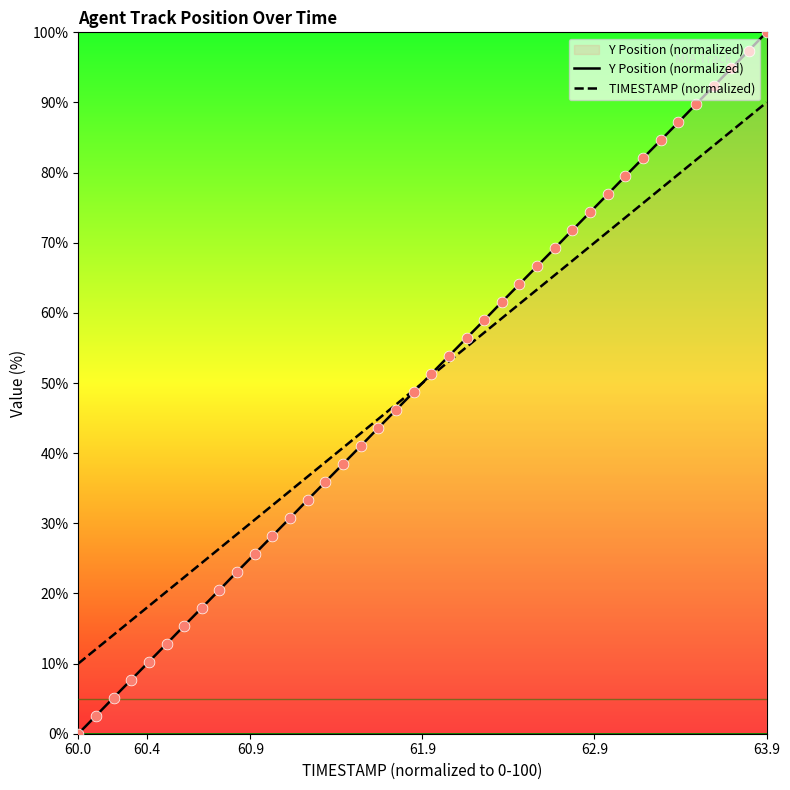

Which series has the largest Y range (max minus min)?

Y Position (normalized)